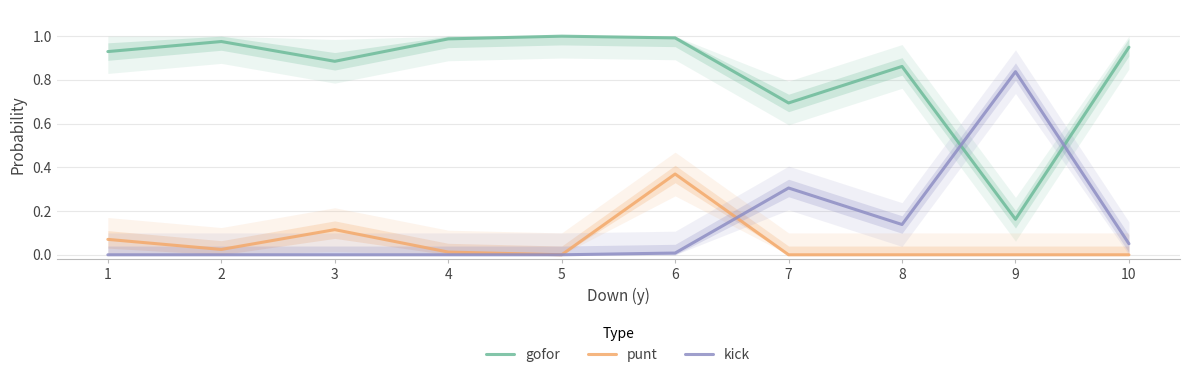

True or false: punt has more than 2 interior local peaks.

False